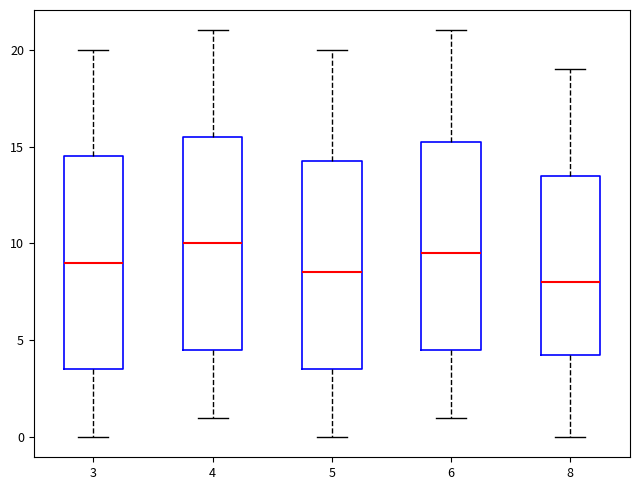

Which box has the highest median line?

4